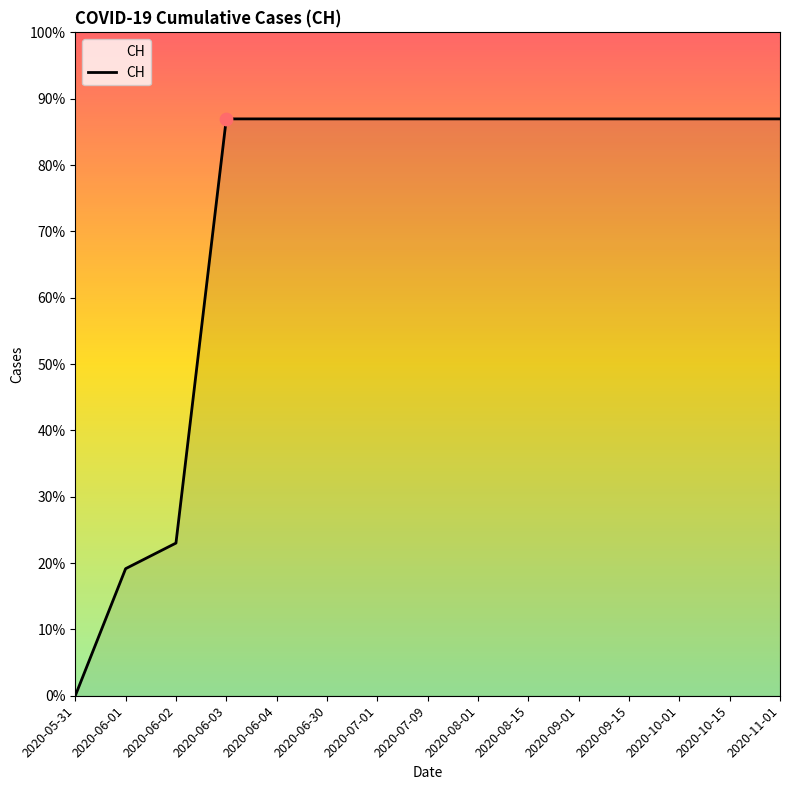

Between 2020-08-15 and 2020-09-15, which is larger?

2020-08-15